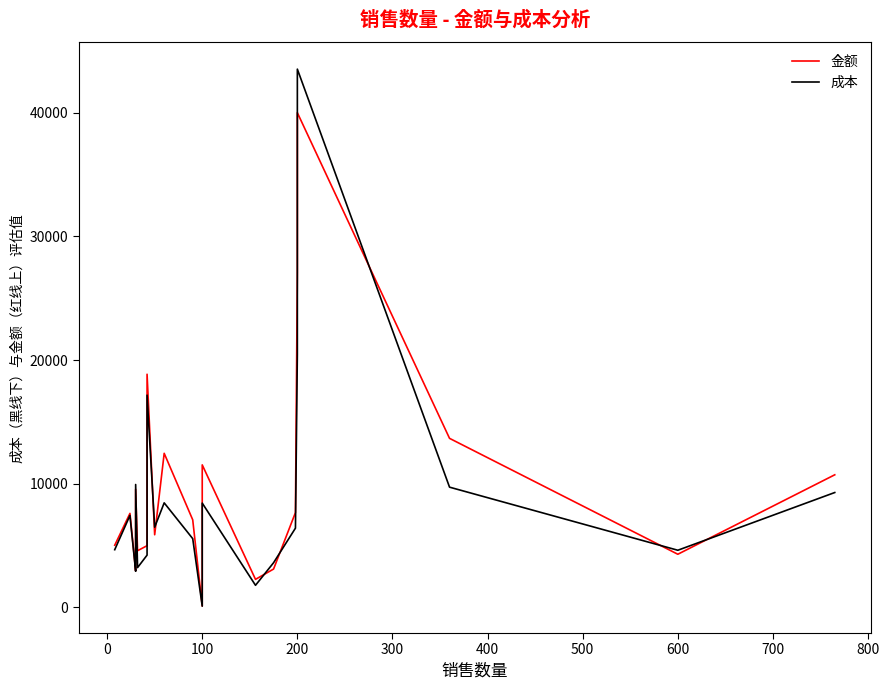

Which series changed the most between 12 and 14?

金额